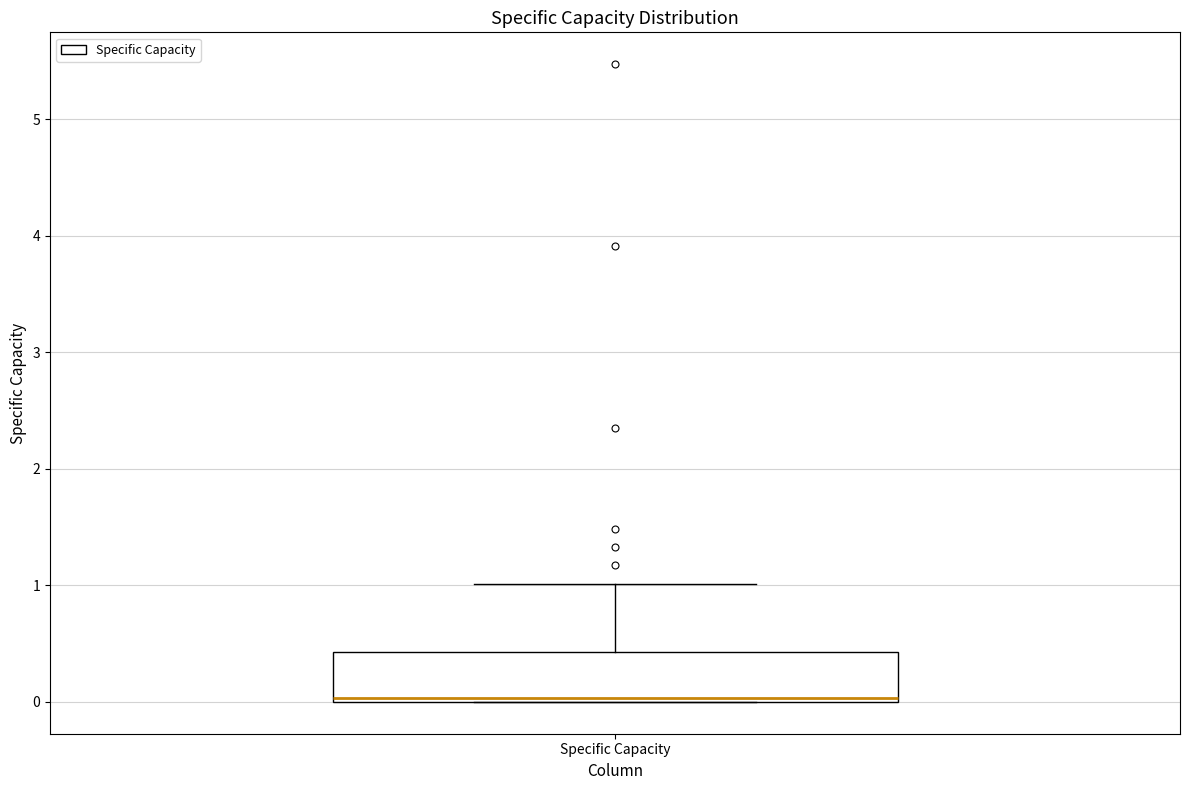

Transcribe this box plot: give where the median line is, the range the box spans, and where the two whiskers end, as read against the y-axis. The values are not printed on the chart, so give them approximately, as read against the axis.

median 0.0, box 0.0 to 0.4, whiskers 0.0 to 1.0